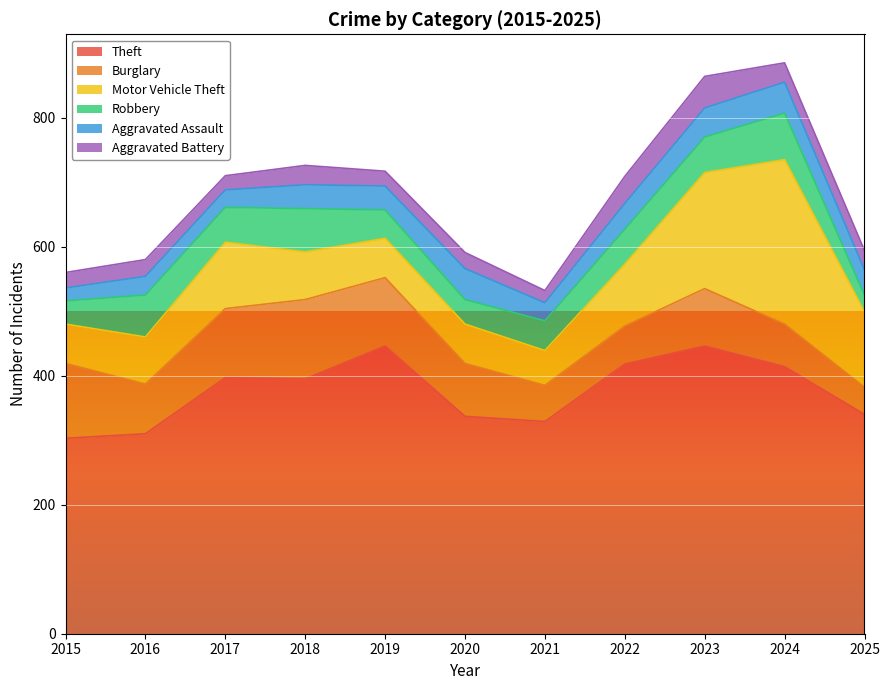

Reading right to left, transcribe all the data shown in this chart.

Theft: 2025=340	2024=414	2023=446	2022=418	2021=329	2020=337	2019=446	2018=395	2017=397	2016=310	2015=303
Burglary: 2025=42	2024=66	2023=89	2022=59	2021=56	2020=82	2019=106	2018=123	2017=107	2016=77	2015=116
Motor Vehicle Theft: 2025=117	2024=255	2023=180	2022=96	2021=54	2020=61	2019=61	2018=74	2017=103	2016=73	2015=61
Robbery: 2025=26	2024=72	2023=55	2022=54	2021=46	2020=38	2019=44	2018=67	2017=54	2016=65	2015=36
Aggravated Assault: 2025=39	2024=48	2023=45	2022=40	2021=28	2020=48	2019=37	2018=37	2017=27	2016=29	2015=20
Aggravated Battery: 2025=30	2024=30	2023=49	2022=42	2021=19	2020=25	2019=23	2018=30	2017=22	2016=26	2015=24